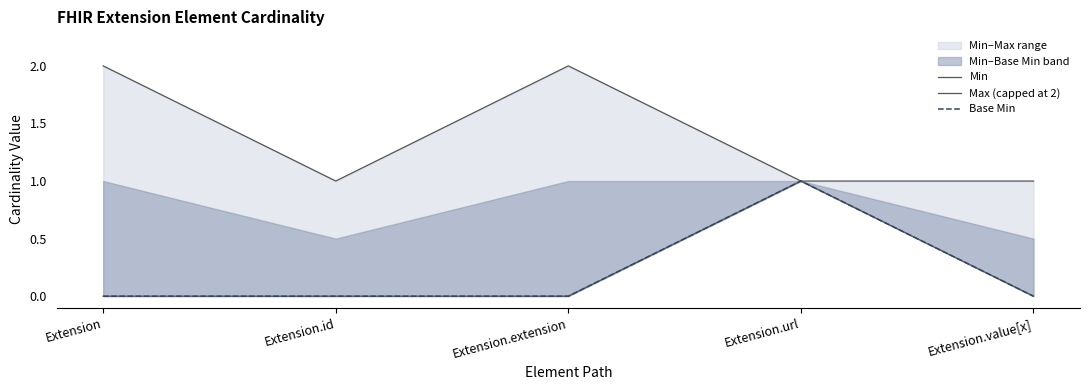

What position from the right is Extension.value[x]?

1